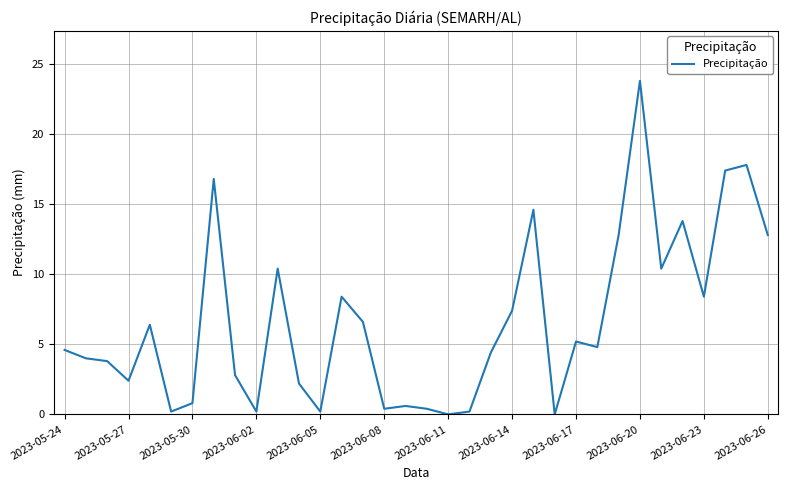

What is the greatest value displayed?

23.8